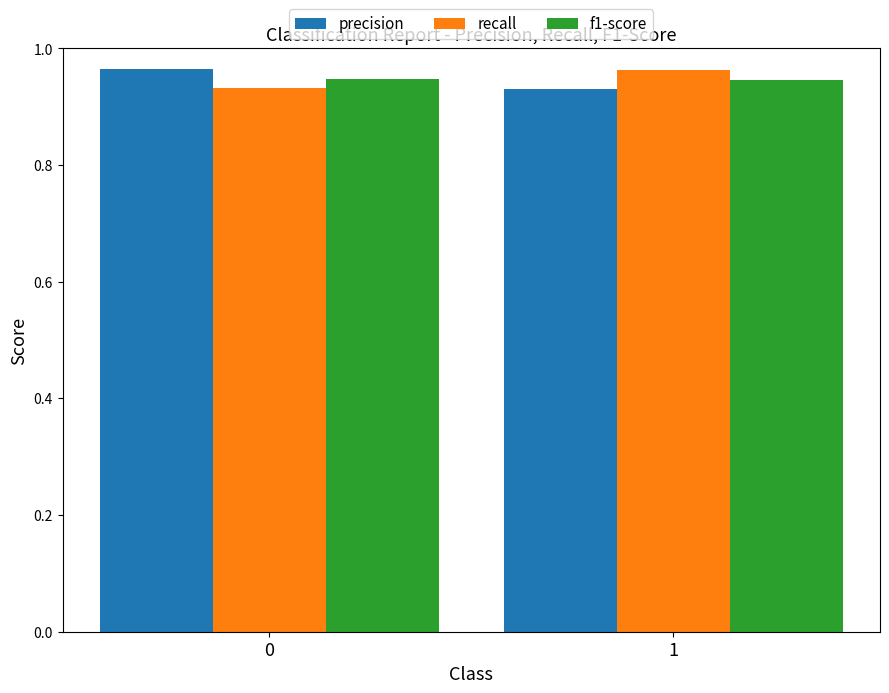

True or false: f1-score has a value of 1.6 at 0.

False